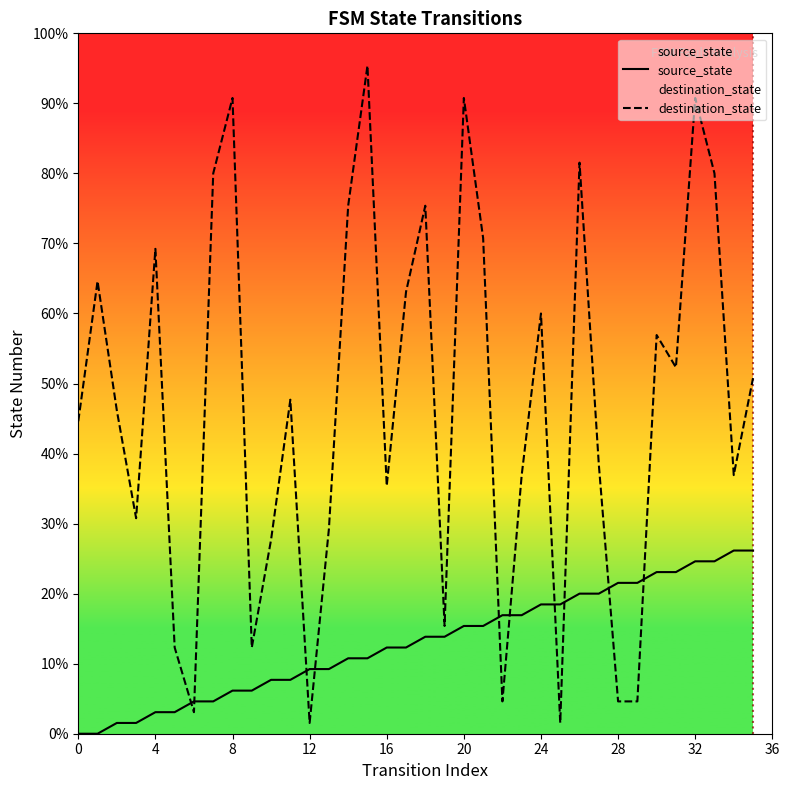

What is the label of the 34th point from the left?

33